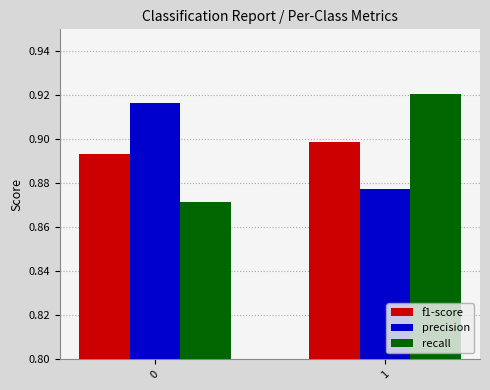

How many recall values are between 0 and 1?

2